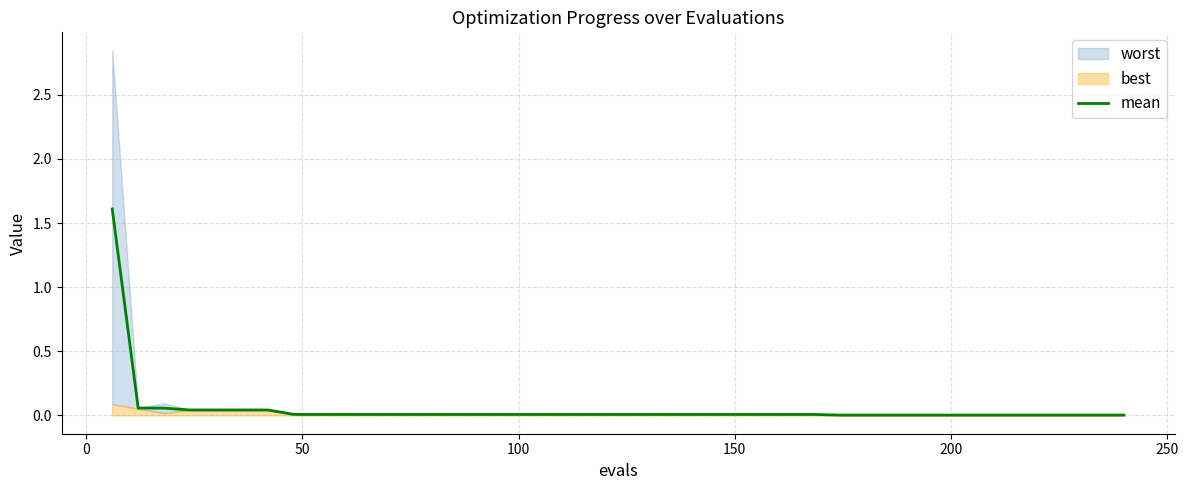

What is the highest value of the mean series?

1.6